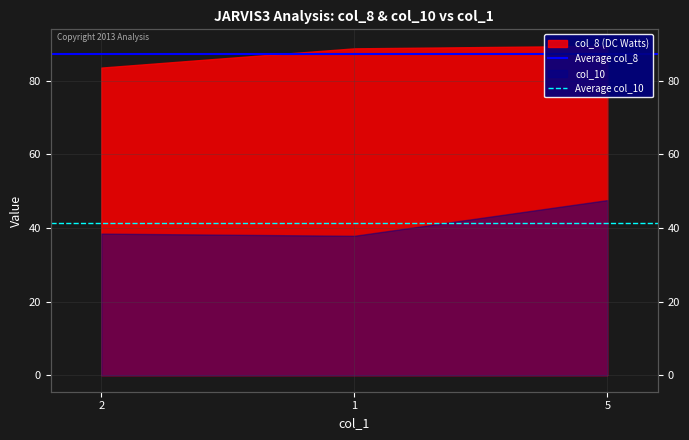

At which label is Average col_10 closest to 41?

2